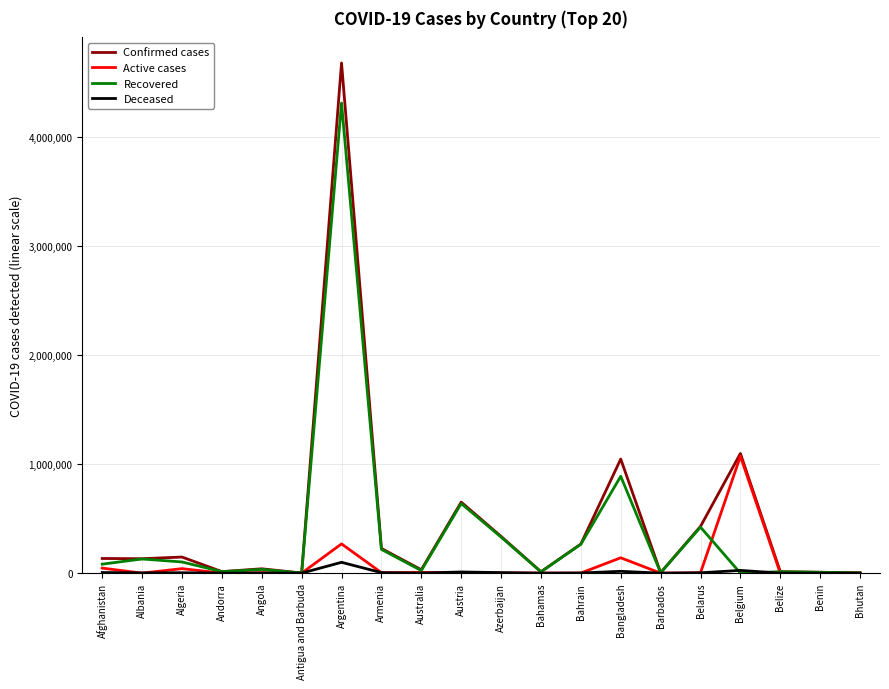

Is it true that Active cases equals 2 at Antigua and Barbuda?

True